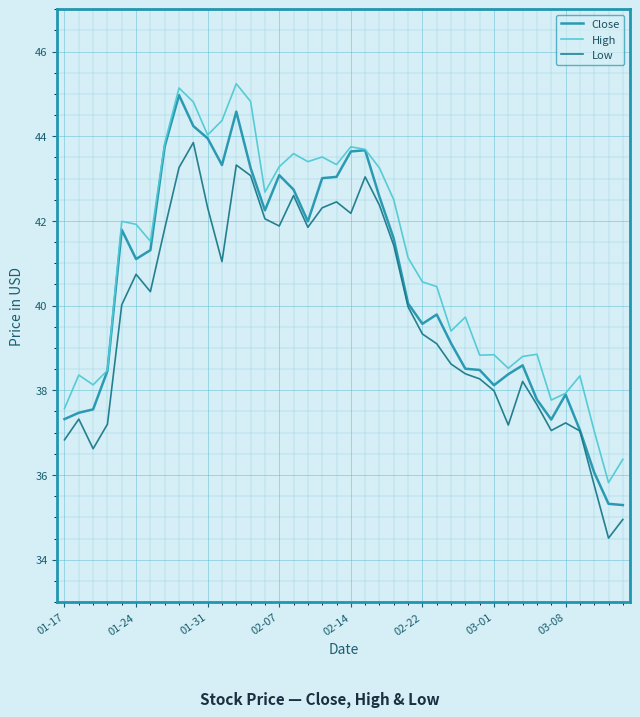

What is the smallest value displayed?

34.5